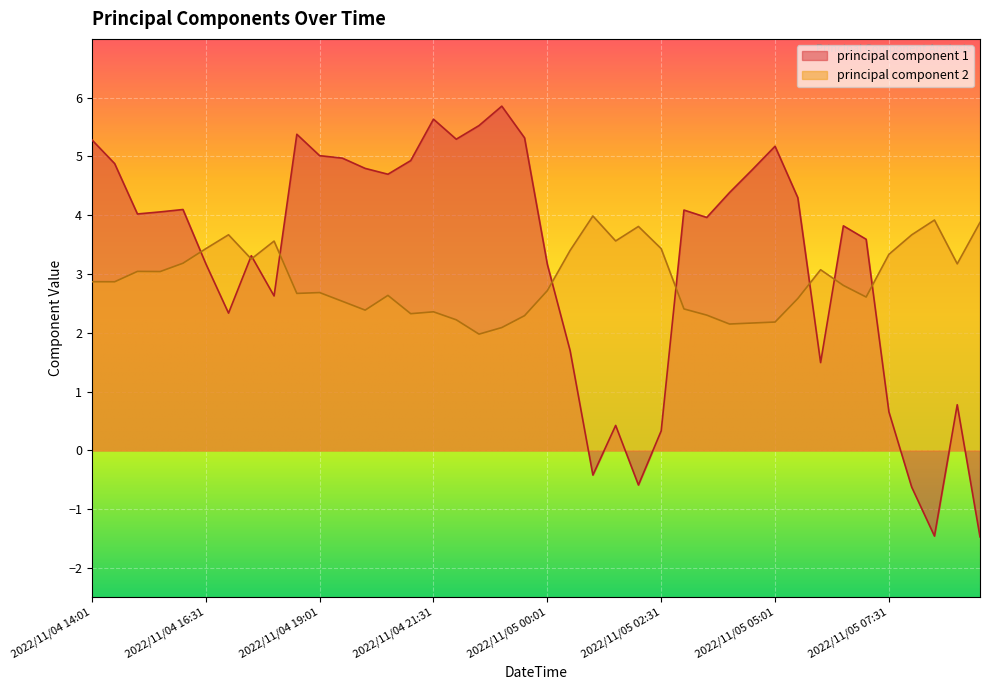

Is the value of principal component 2 at 2022/11/05 05:01 greater than the value of principal component 1 at 2022/11/04 17:31?

No